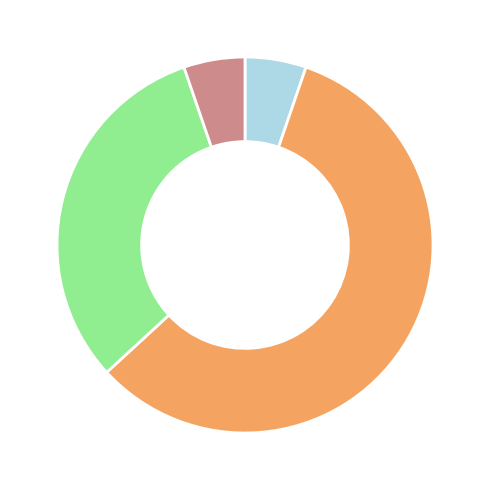

Is there any slice that represents more than half of the pie?

Yes